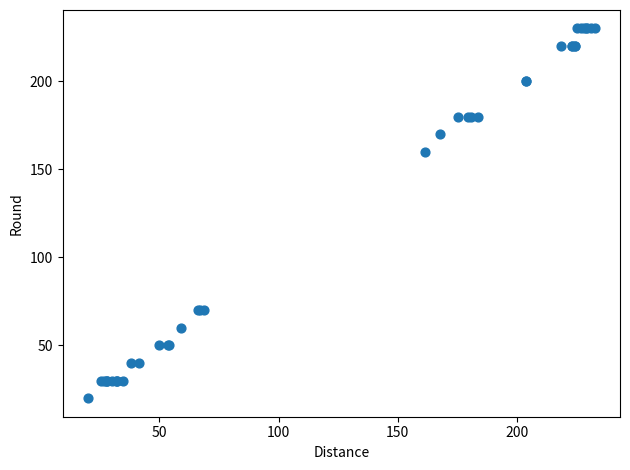

What Y value in the scatter plot is closest to 125?

160